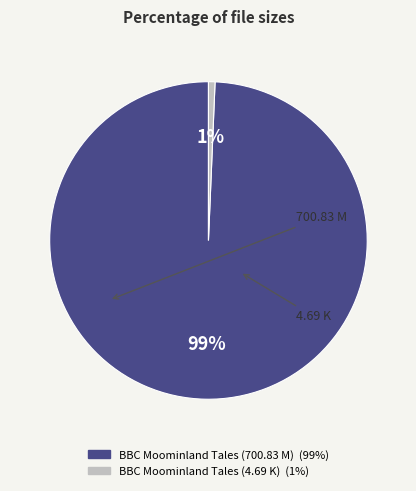

Count the number of slices in the pie.

2